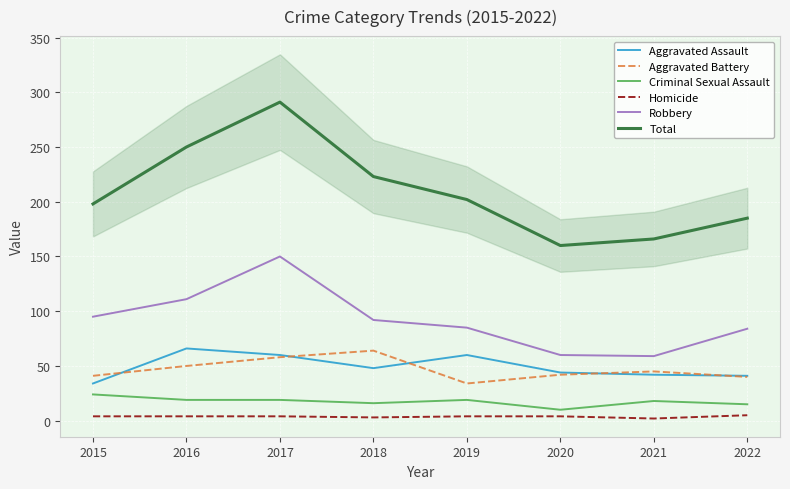

At 2018, list the series in order from largest to smallest.

Total, Robbery, Aggravated Battery, Aggravated Assault, Criminal Sexual Assault, Homicide